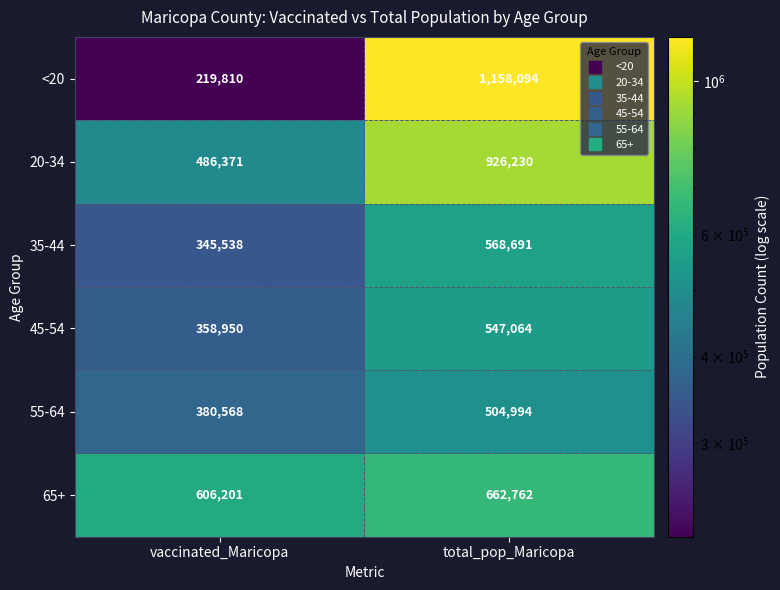

What is the sum of all 45-54 values?

906014